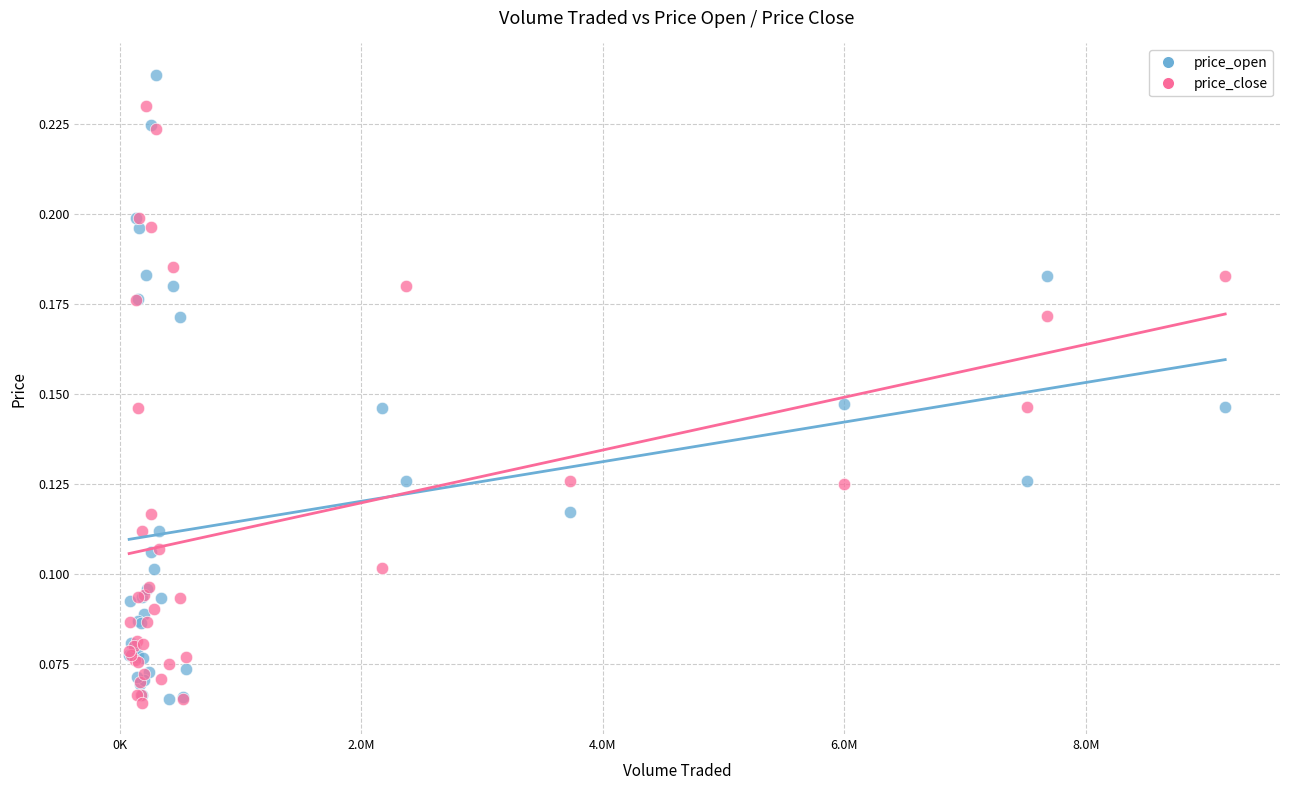

Which series contains the highest Y value?

price_open